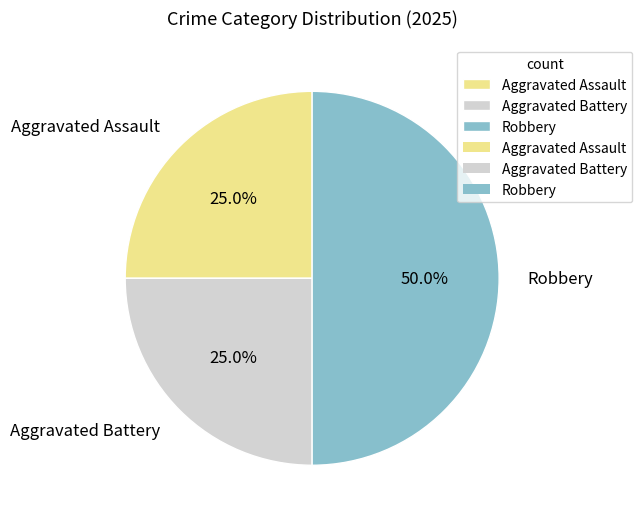

Is the sum of Aggravated Assault and Robbery greater than half?

Yes